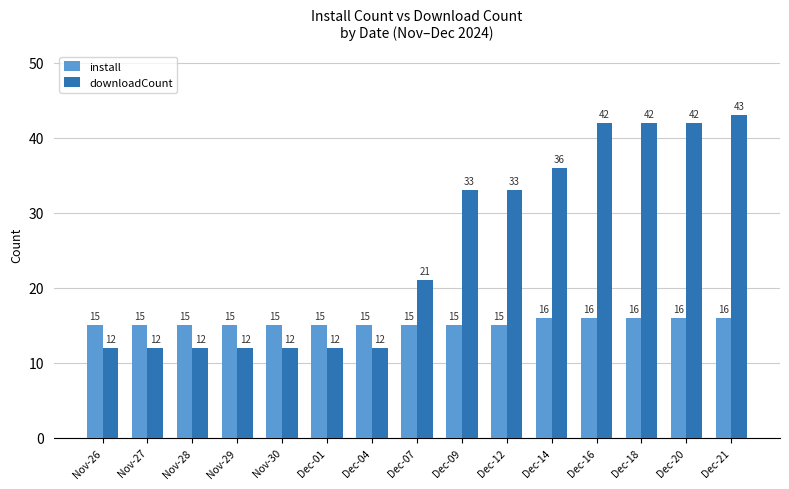

At how many categories does at least one series exceed 24?

7